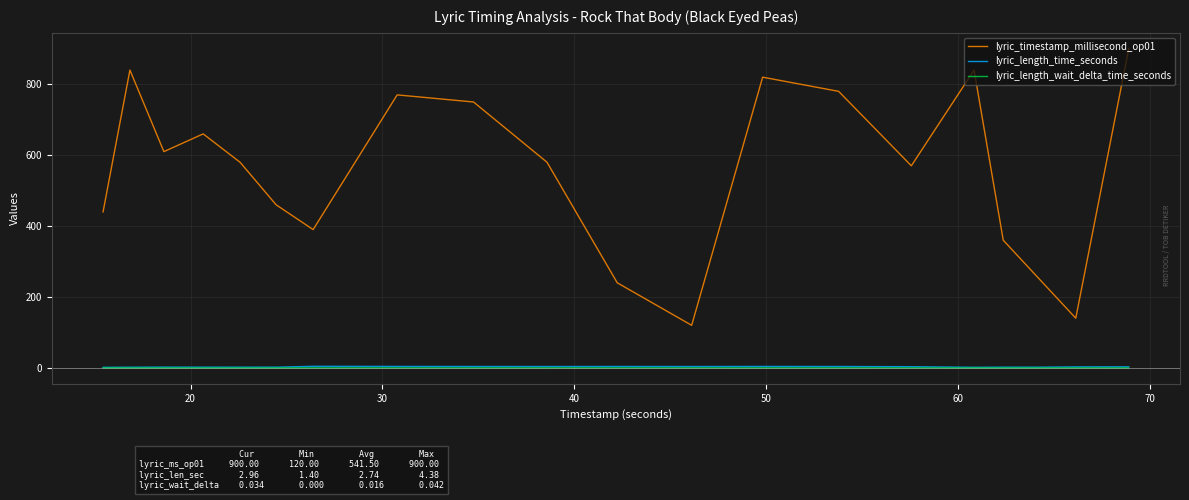

True or false: lyric_timestamp_millisecond_op01 and lyric_length_time_seconds cross at least once.

False